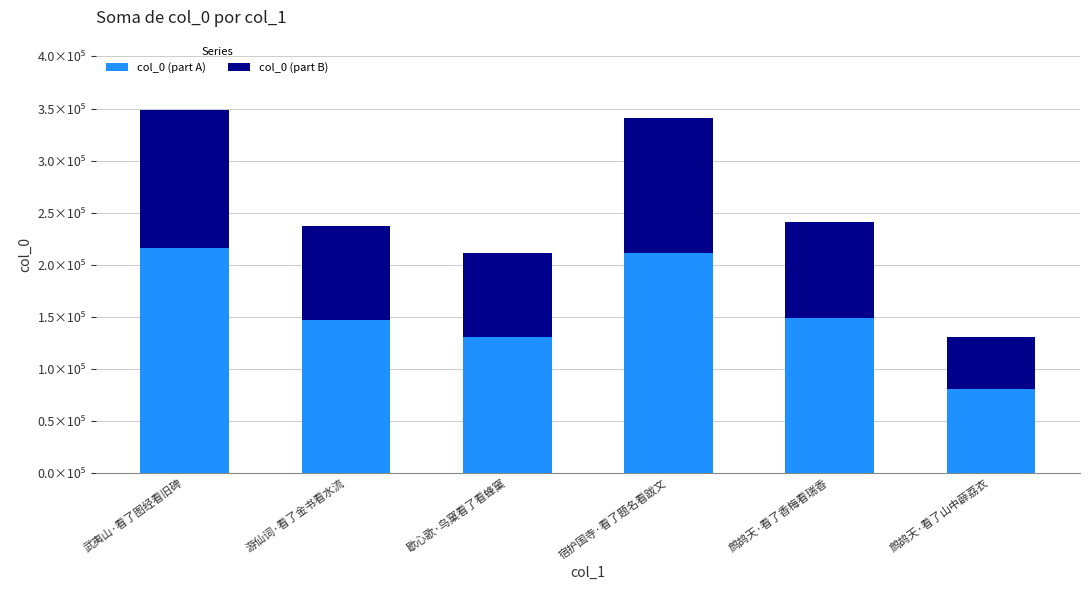

Are the bars horizontal?

No